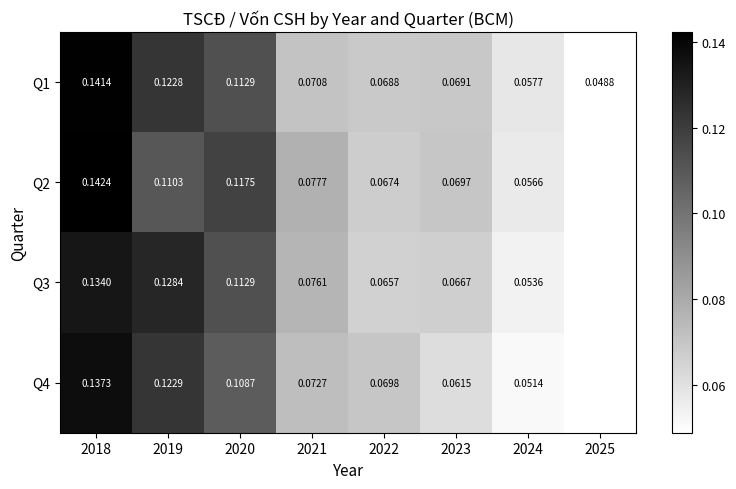

Is the value of Q4 at 2022 greater than the value of Q2 at 2023?

Yes